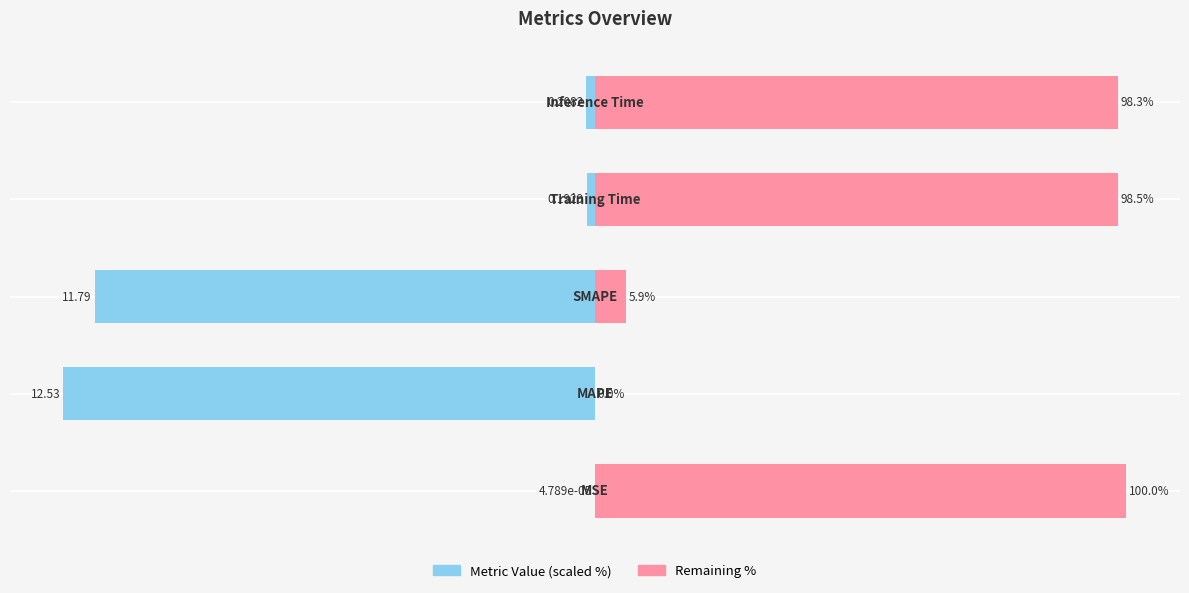

What is the value of the Value (scaled) bar at the 4th from the left?

-1.5